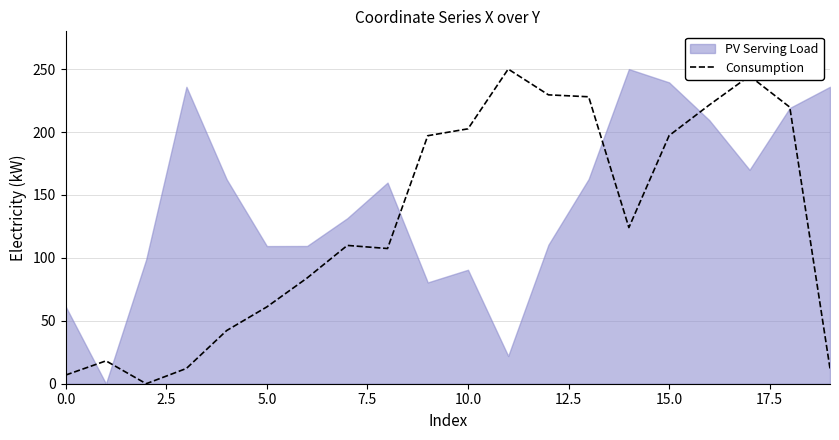

Read the value at 13.

228.0